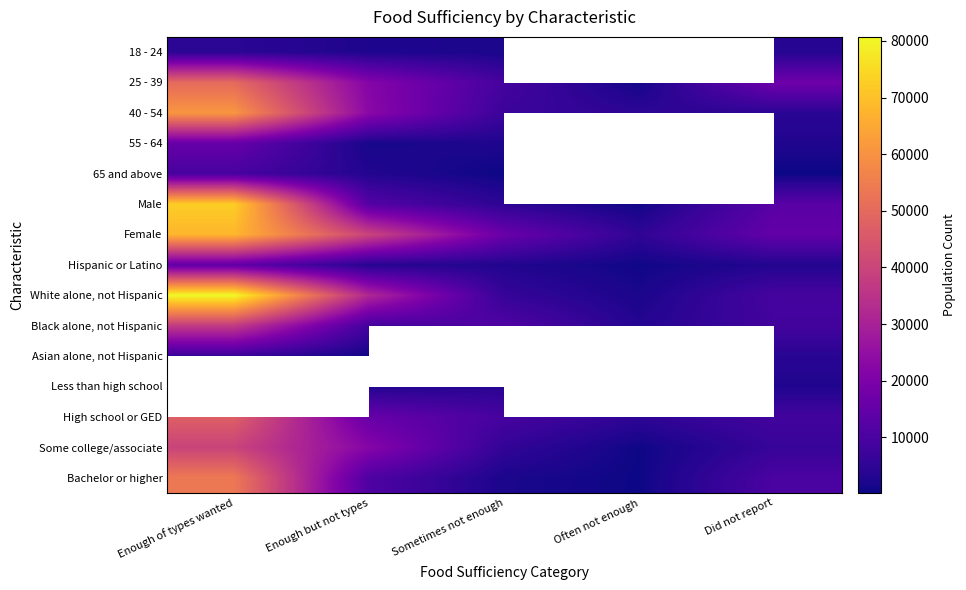

What is the approximate value of Some college/associate at Enough but not types?

22128.0